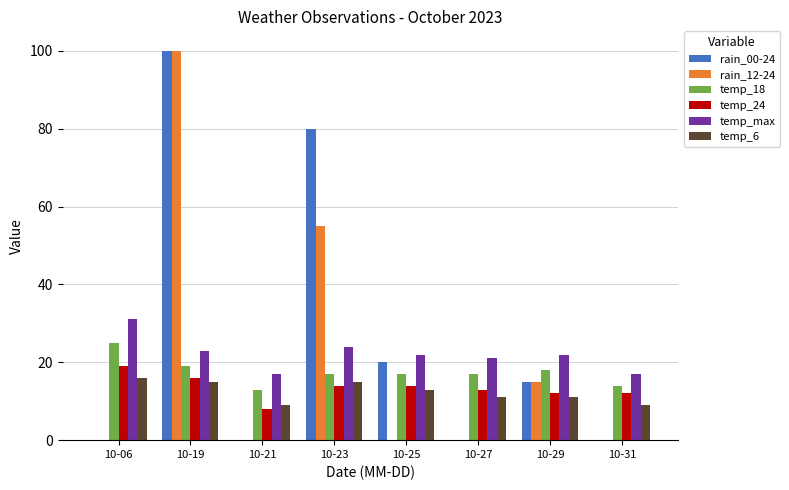

What is the average value of the temp_24 series?

14